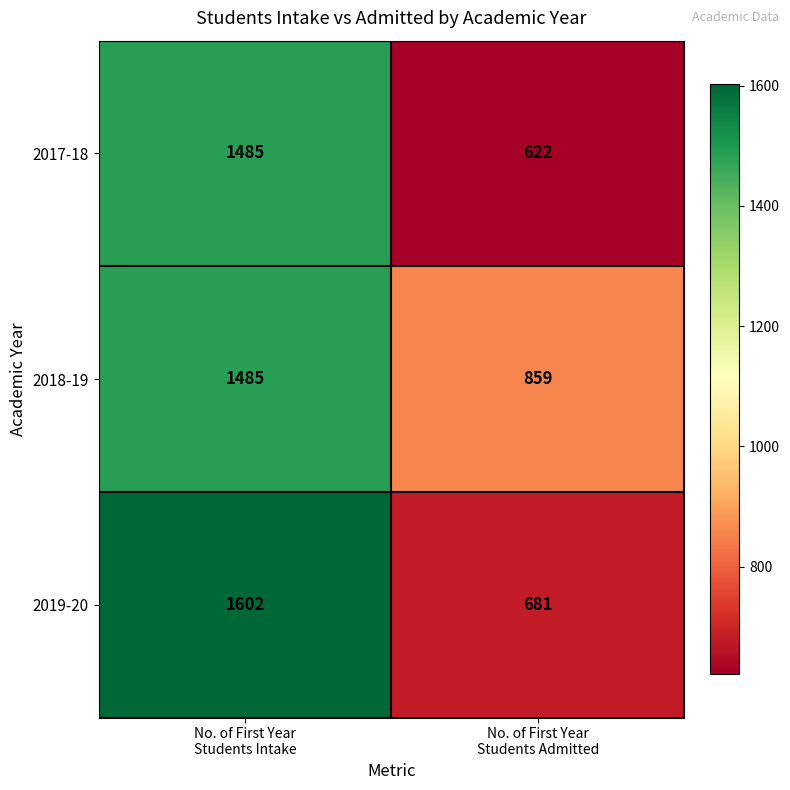

What is the minimum value shown in the chart?

622